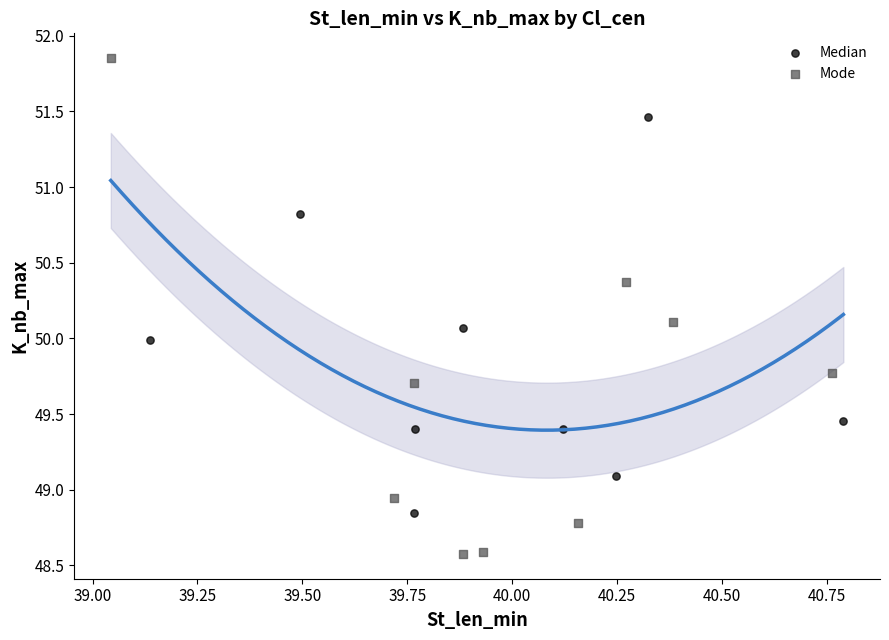

Which series reaches the minimum Y coordinate?

Mode